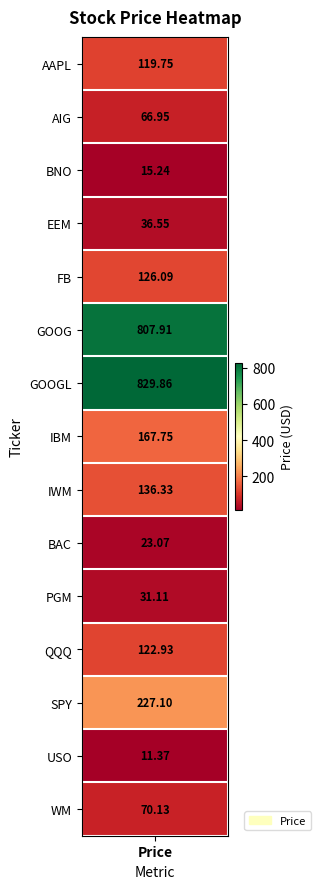

The chart shows a value of 68.4 at SPY. True or false?

False